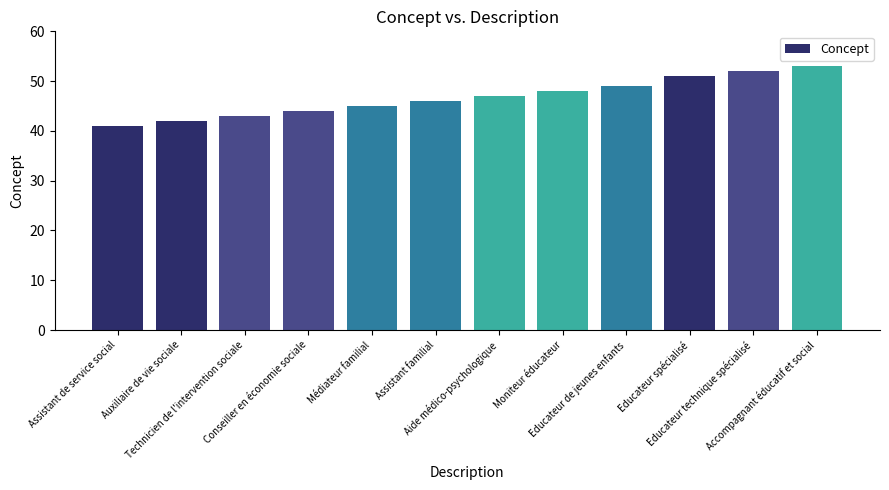

List the labels in order of value, largest first.

Accompagnant éducatif et social, Educateur technique spécialisé, Educateur spécialisé, Educateur de jeunes enfants, Moniteur éducateur, Aide médico-psychologique, Assistant familial, Médiateur familial, Conseiller en économie sociale, Technicien de l'intervention sociale, Auxiliaire de vie sociale, Assistant de service social